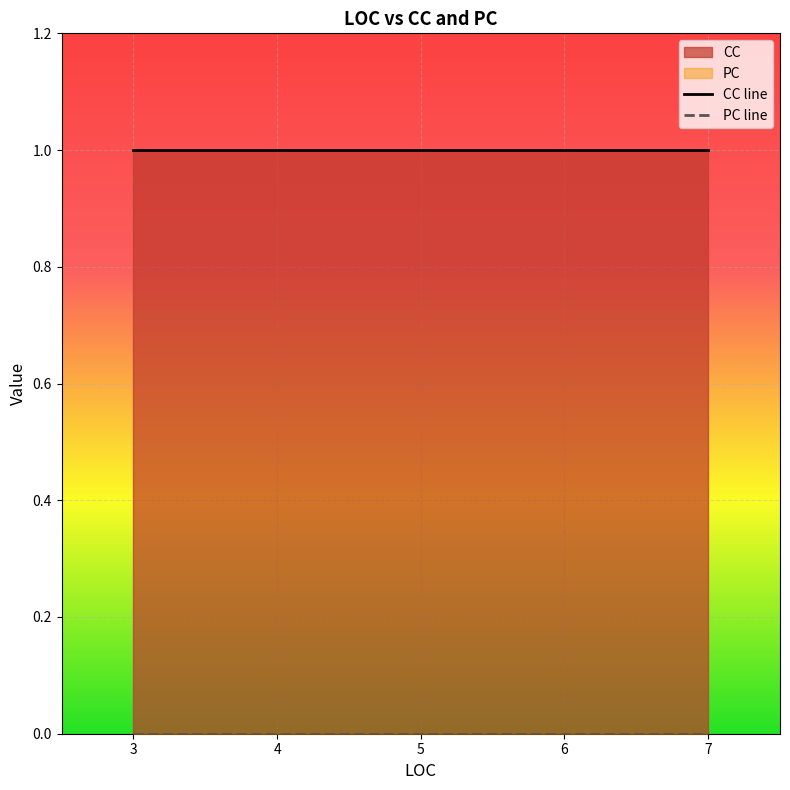

What is the approximate value of CC line at 3?

1